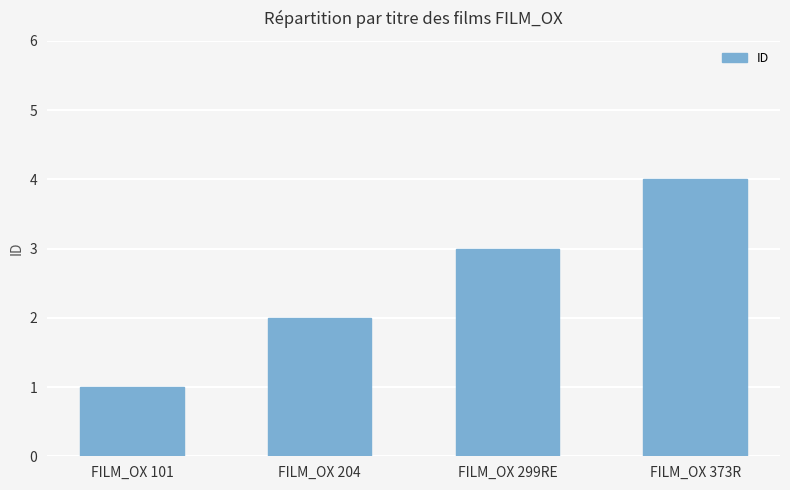

True or false: the data shows 3 at FILM_OX 299RE.

True